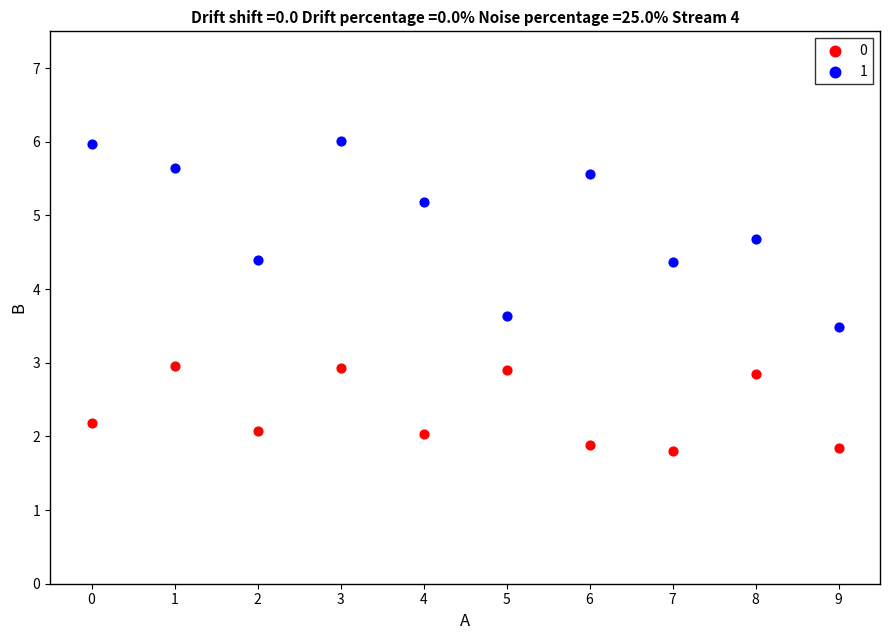

What are all the series names shown in the legend?

0, 1